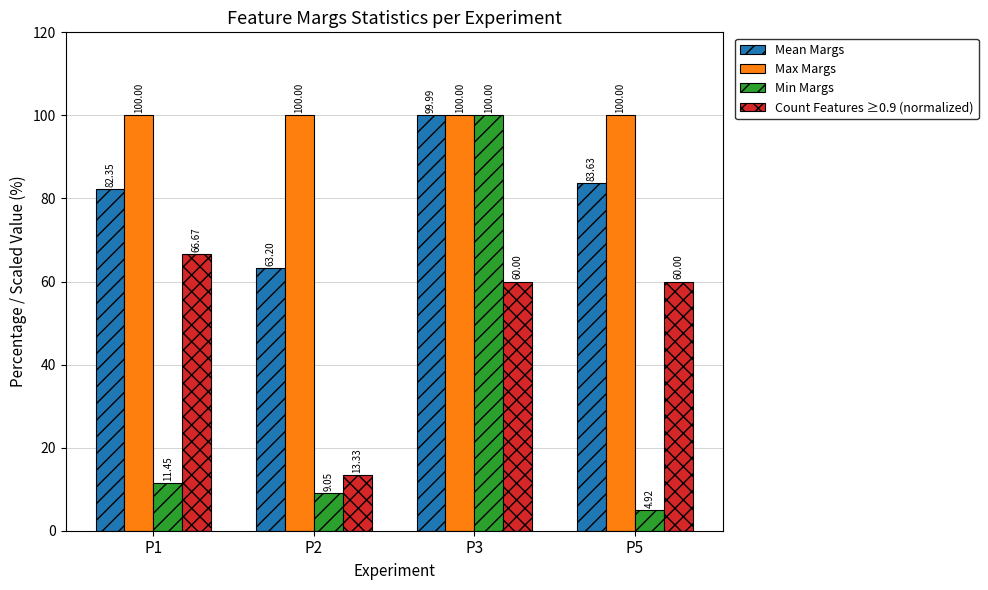

What is the spread (max minus min) of values at P5?

95.1